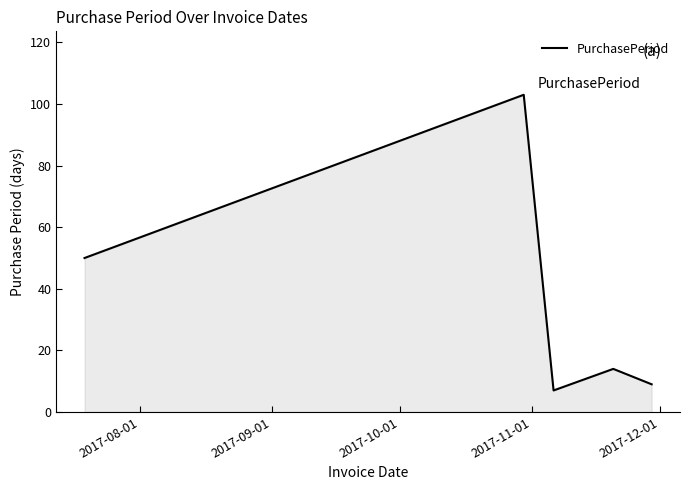

Does the chart display data point markers on the line(s)?

No